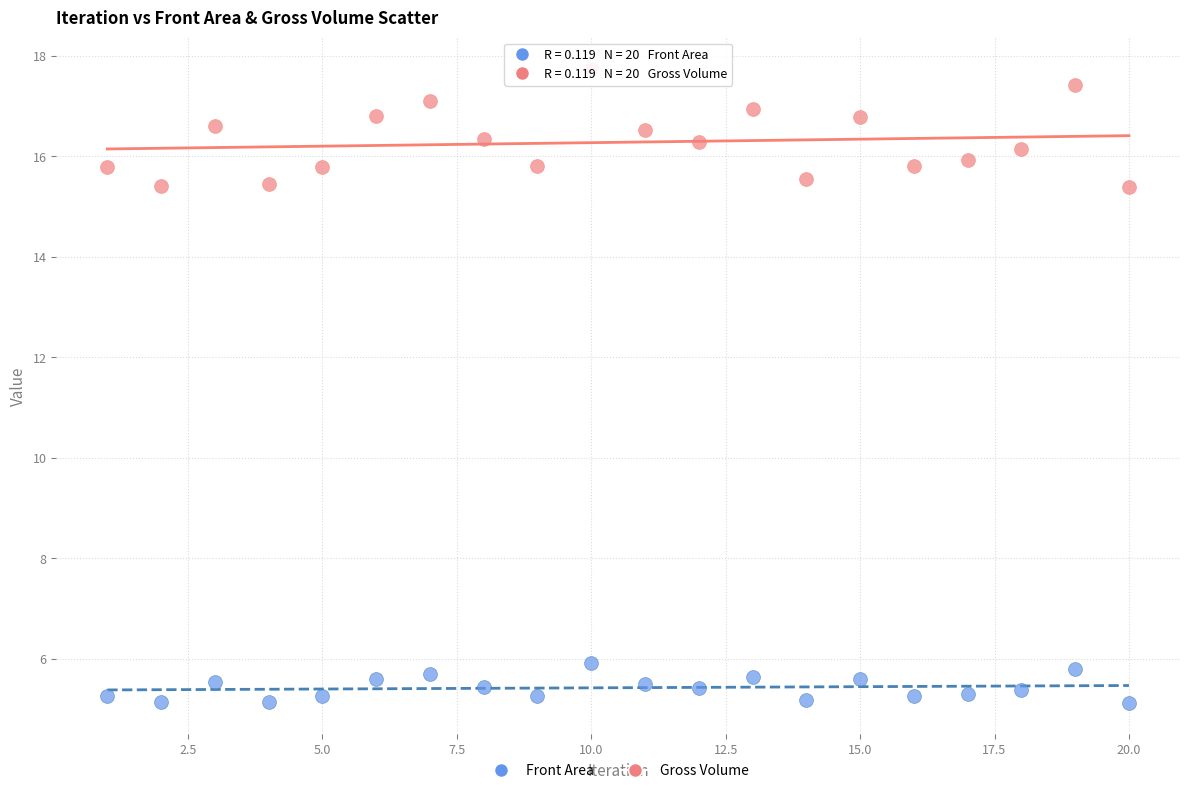

What are all the series names shown in the legend?

Front Area, Gross Volume